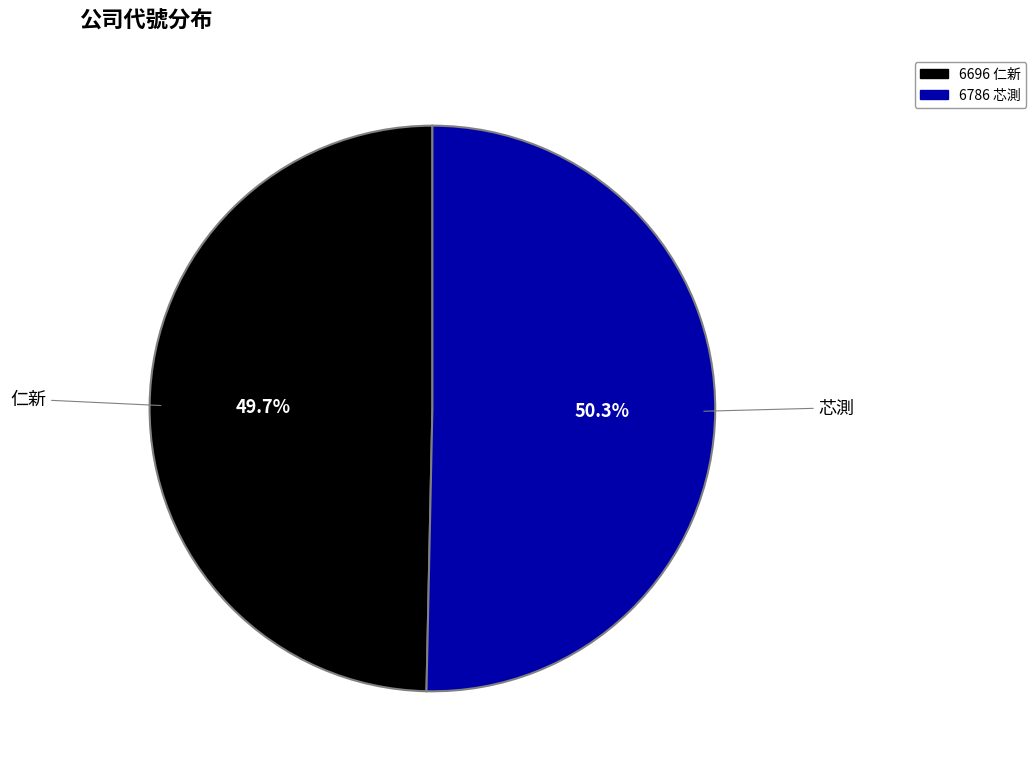

Between 仁新 and 芯測, which is larger?

芯測